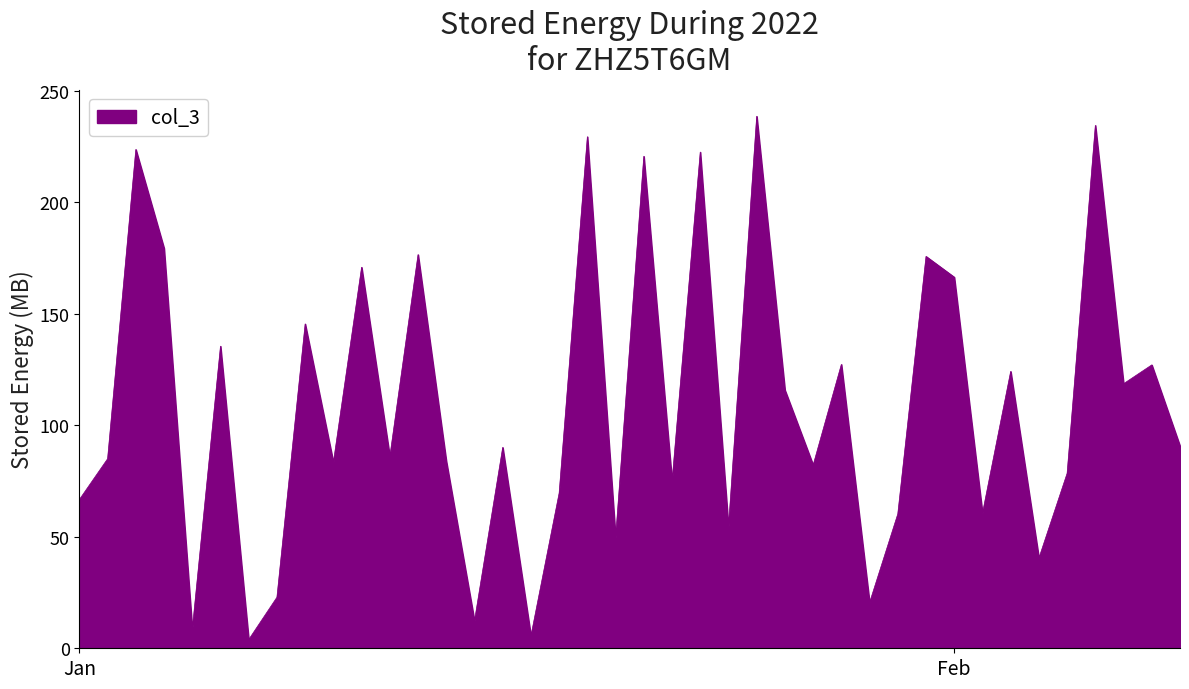

Is this an area chart (filled region under the line)?

Yes